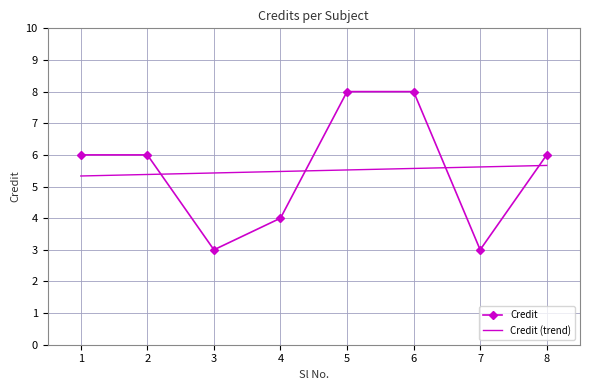

What is the sum of all Credit values?

44.0